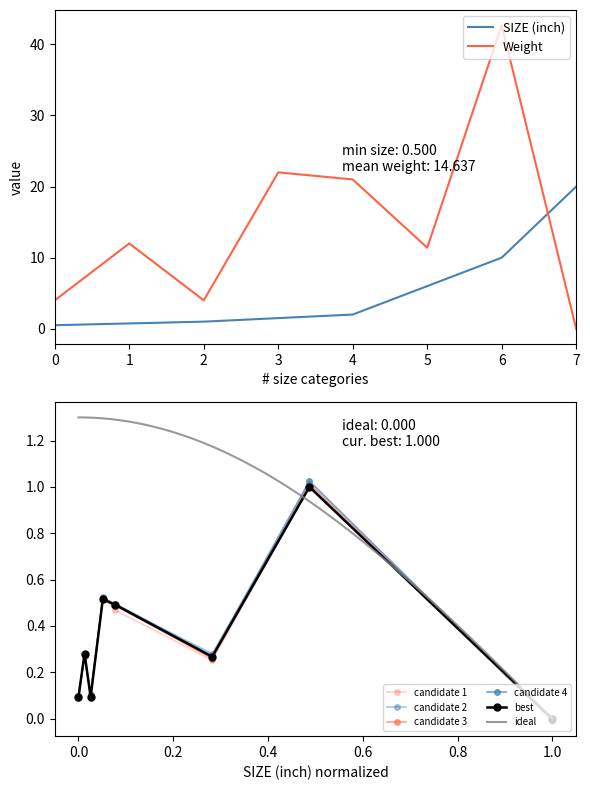

Count the number of categories in the chart.

8